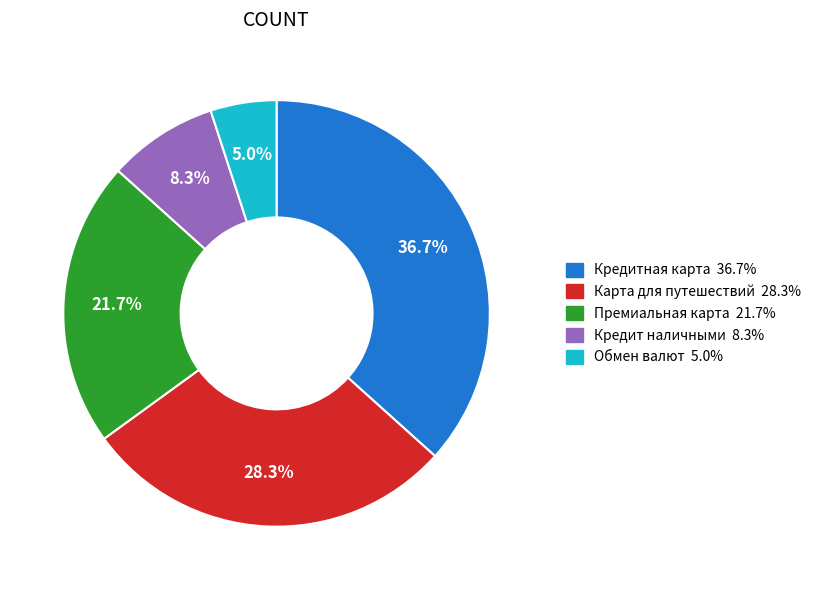

Which has a higher value, Кредит наличными or Обмен валют?

Кредит наличными